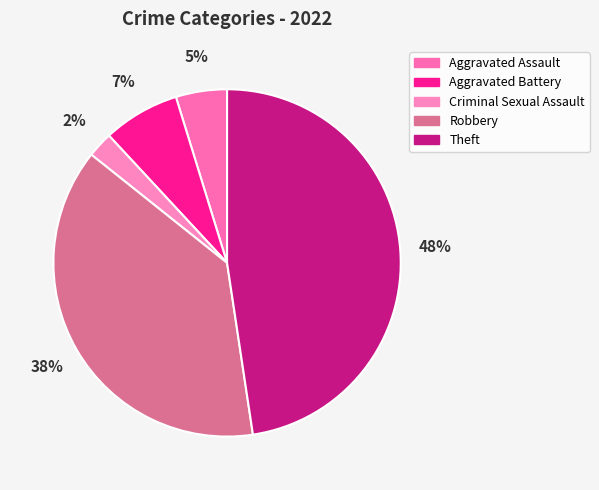

Count the number of slices in the pie.

5